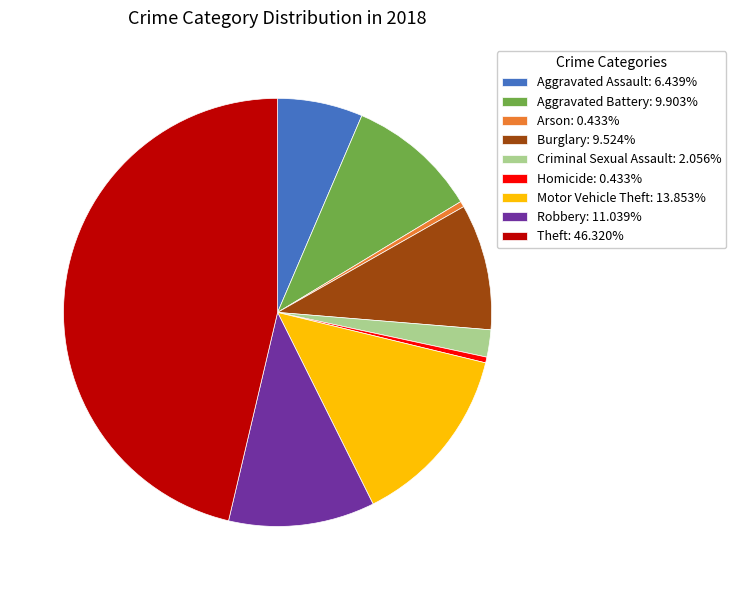

The Criminal Sexual Assault slice represents 12% of the pie. True or false?

False